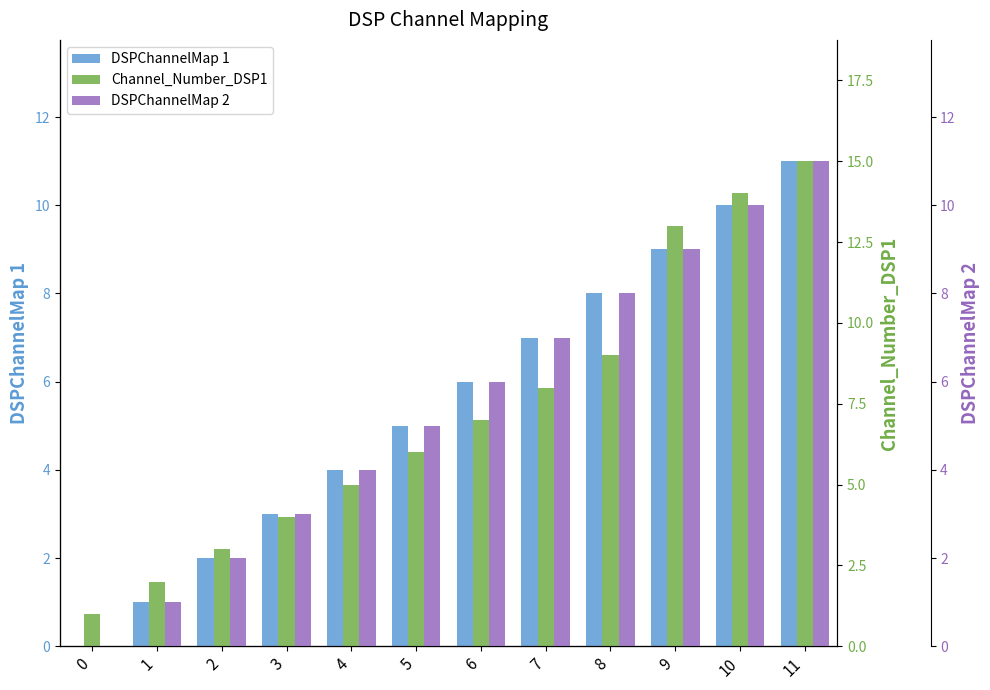

What is the maximum value shown in the chart?

15